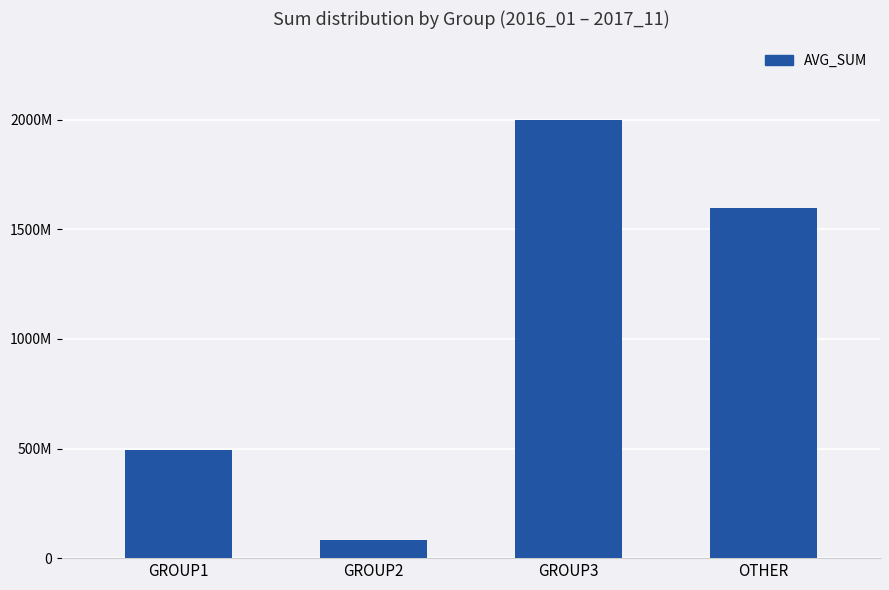

What is the ratio of the value at OTHER to the value at GROUP1?

3.2